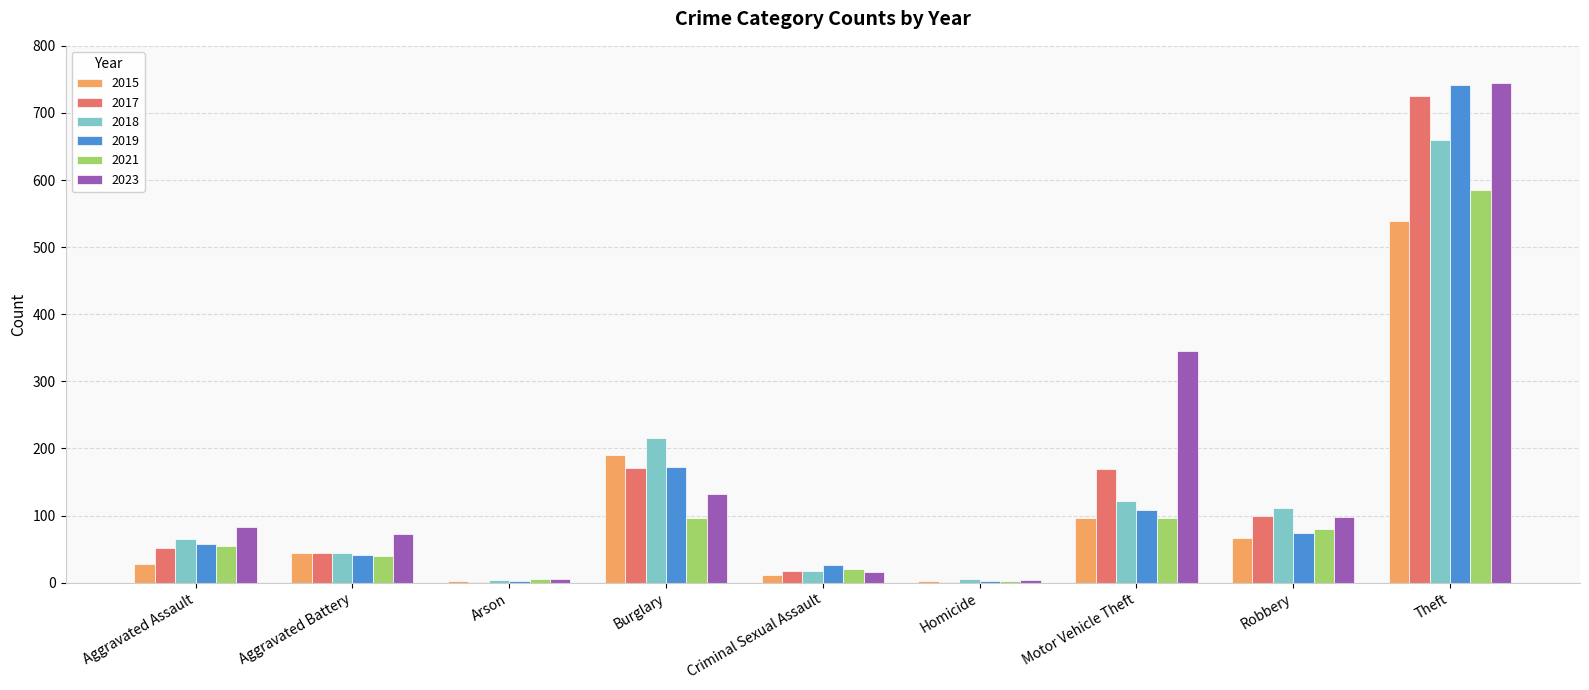

Which series has the largest total across all categories?

2023